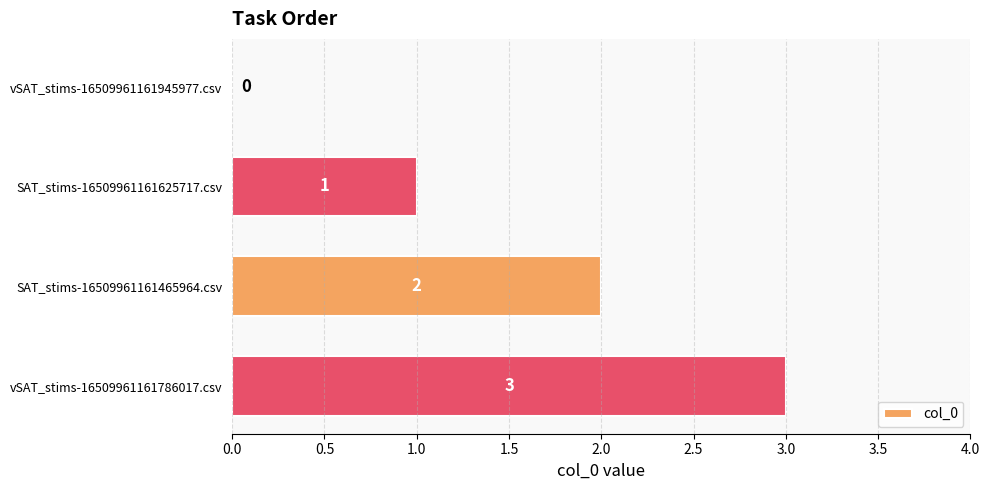

How many categories are shown in the chart?

4